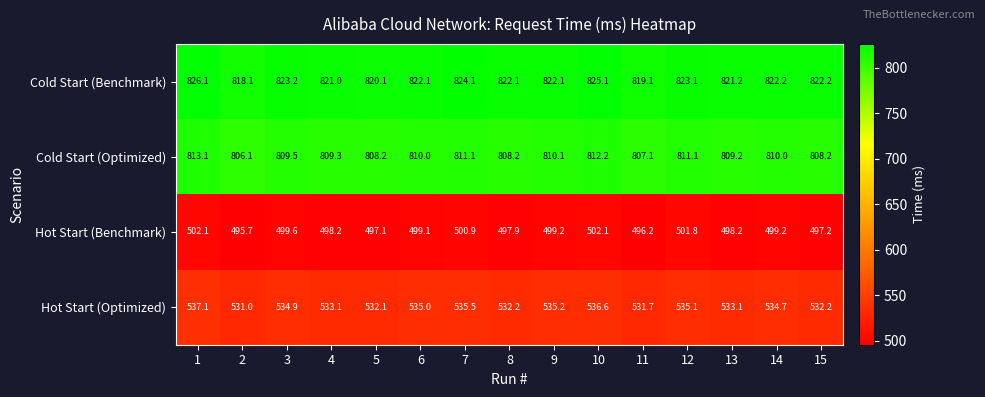

What is the difference between the Cold Start (Optimized) values at 3 and 10?

2.7